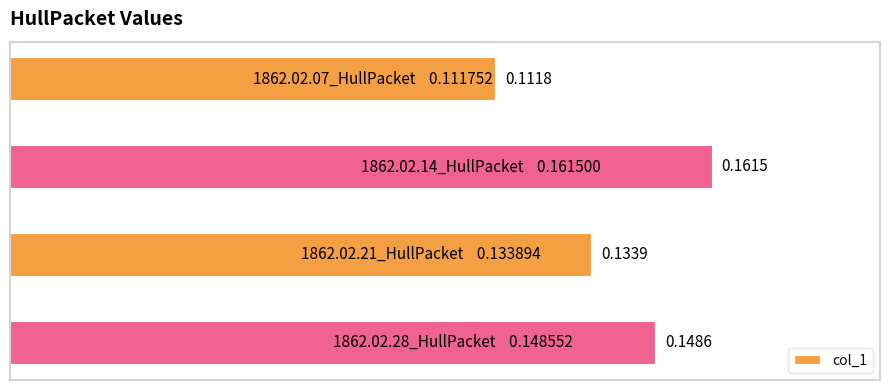

What is the sum of all values?

0.6